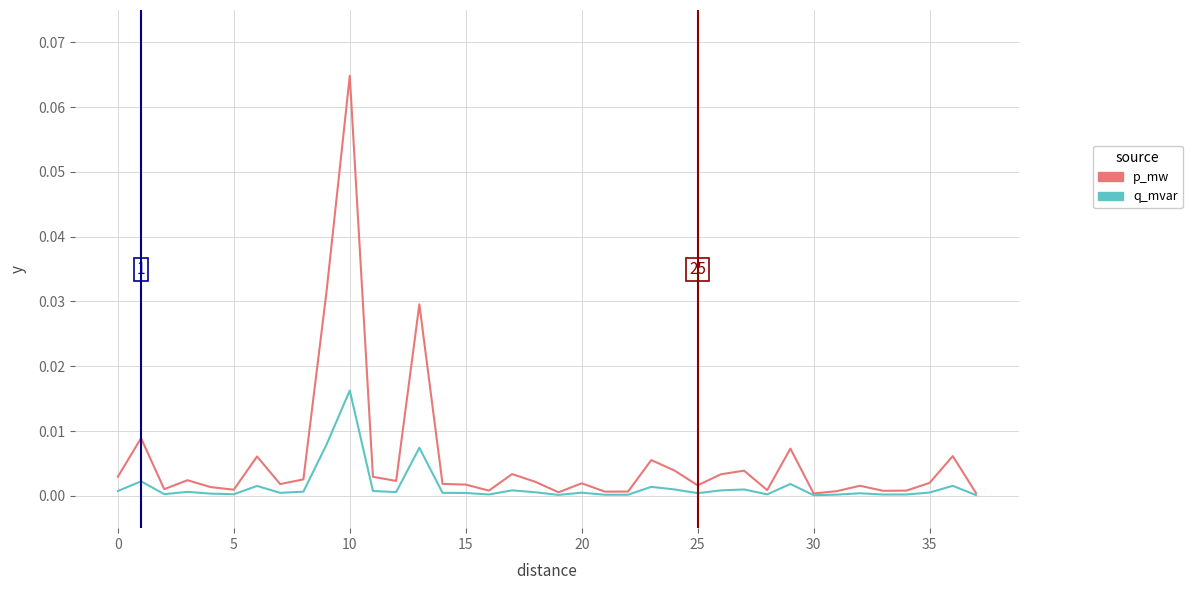

Which series has the widest spread of values?

p_mw